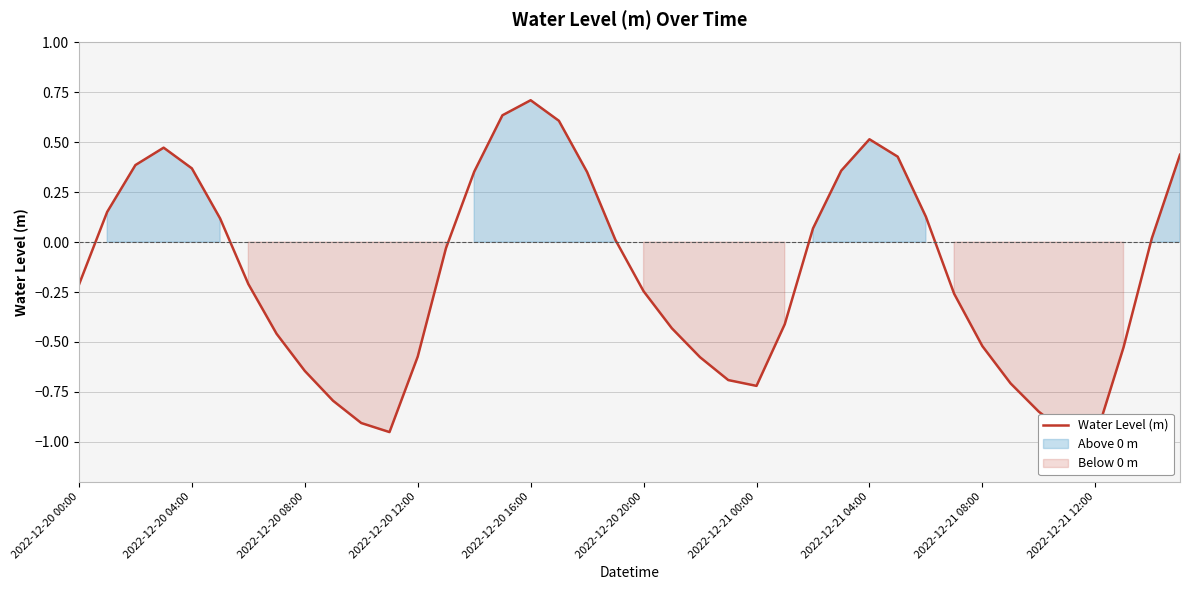

What is the value of the 3rd point from the left?

0.4